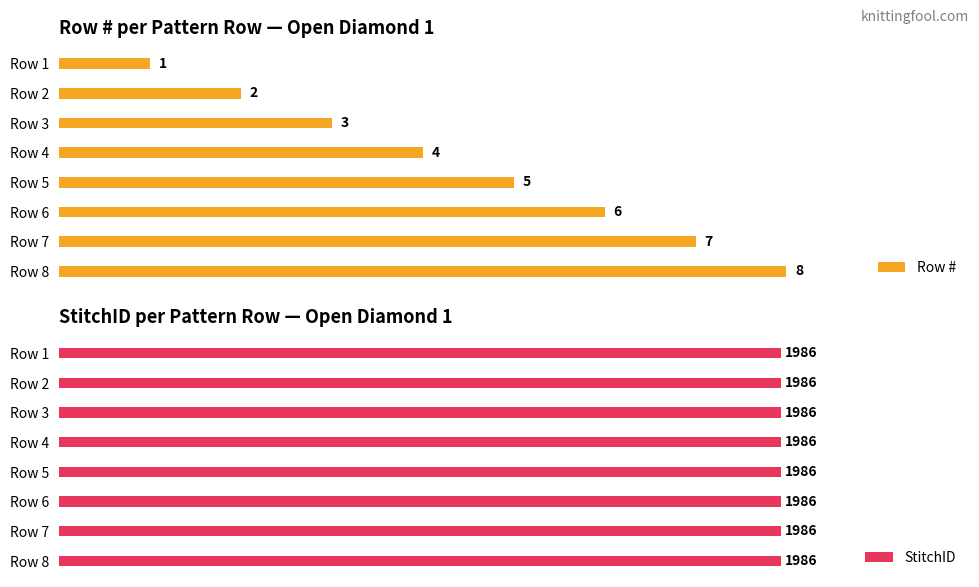

Which category has the highest value in the Row # series?

Row 8